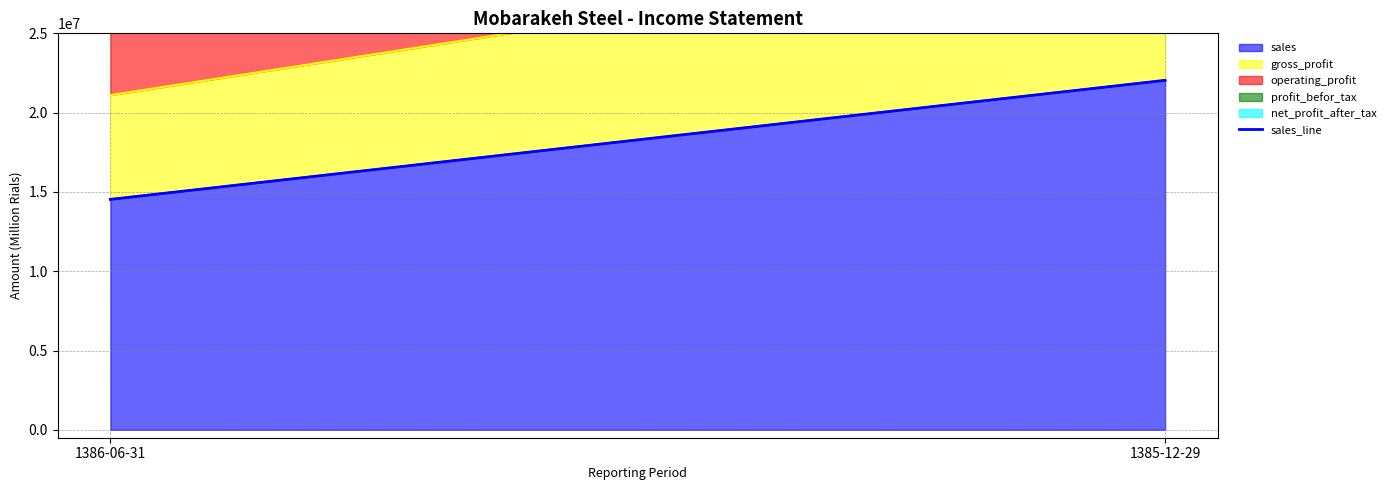

List the labels in order of value, smallest first.

1386-06-31, 1385-12-29